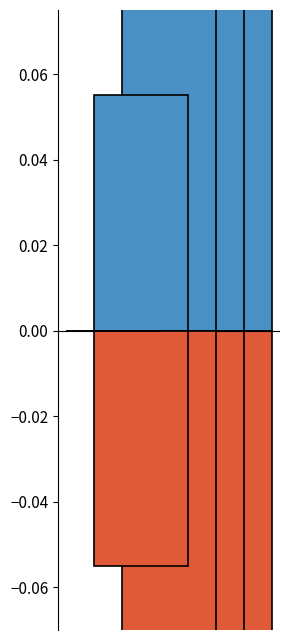

How many data points does each series have?

5